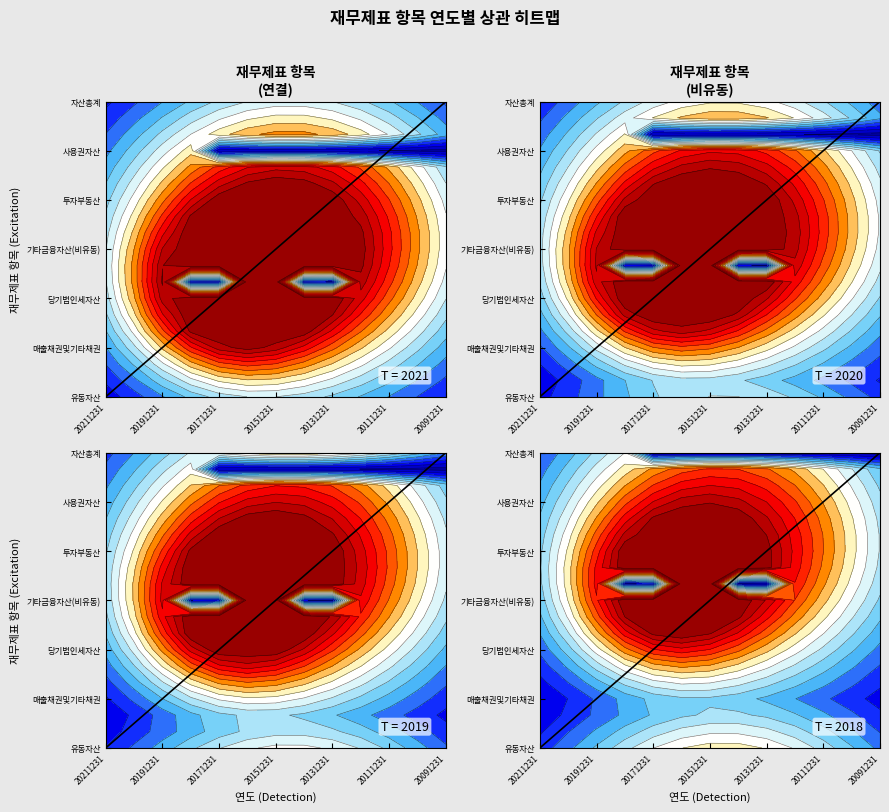

What is the difference between the values at 20211231 and 20091231?

18